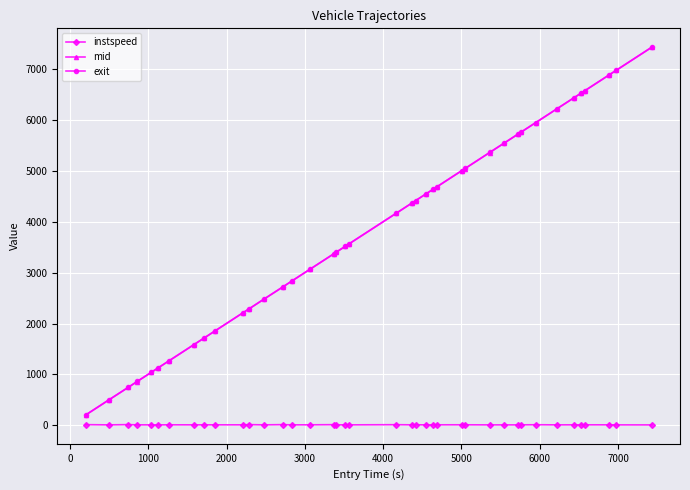

What is the value of the mid point at the 22nd from the left?

4370.2